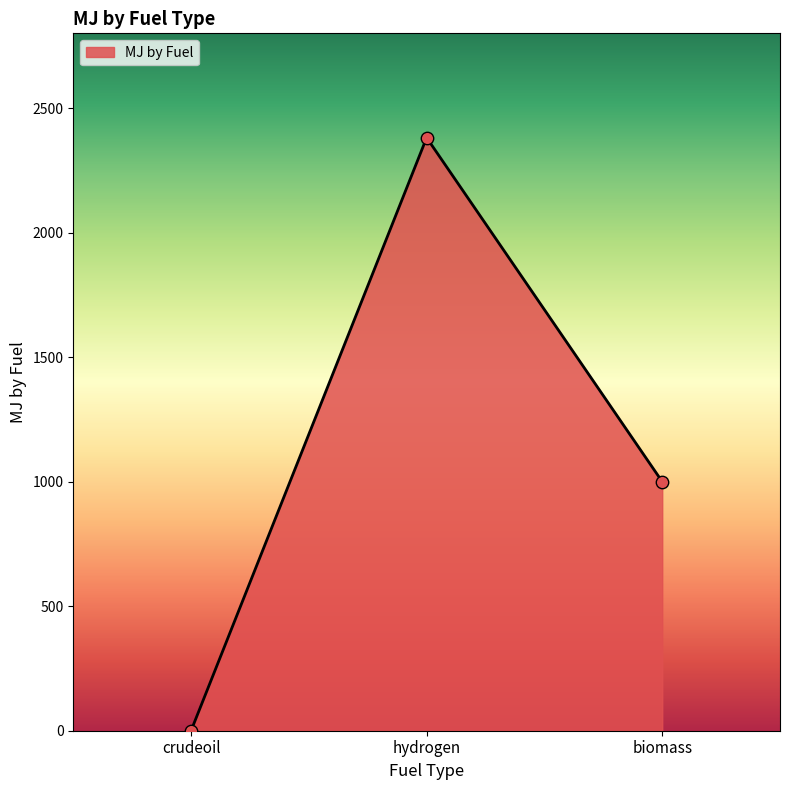

What is the change in value from crudeoil to biomass?

+1000.0